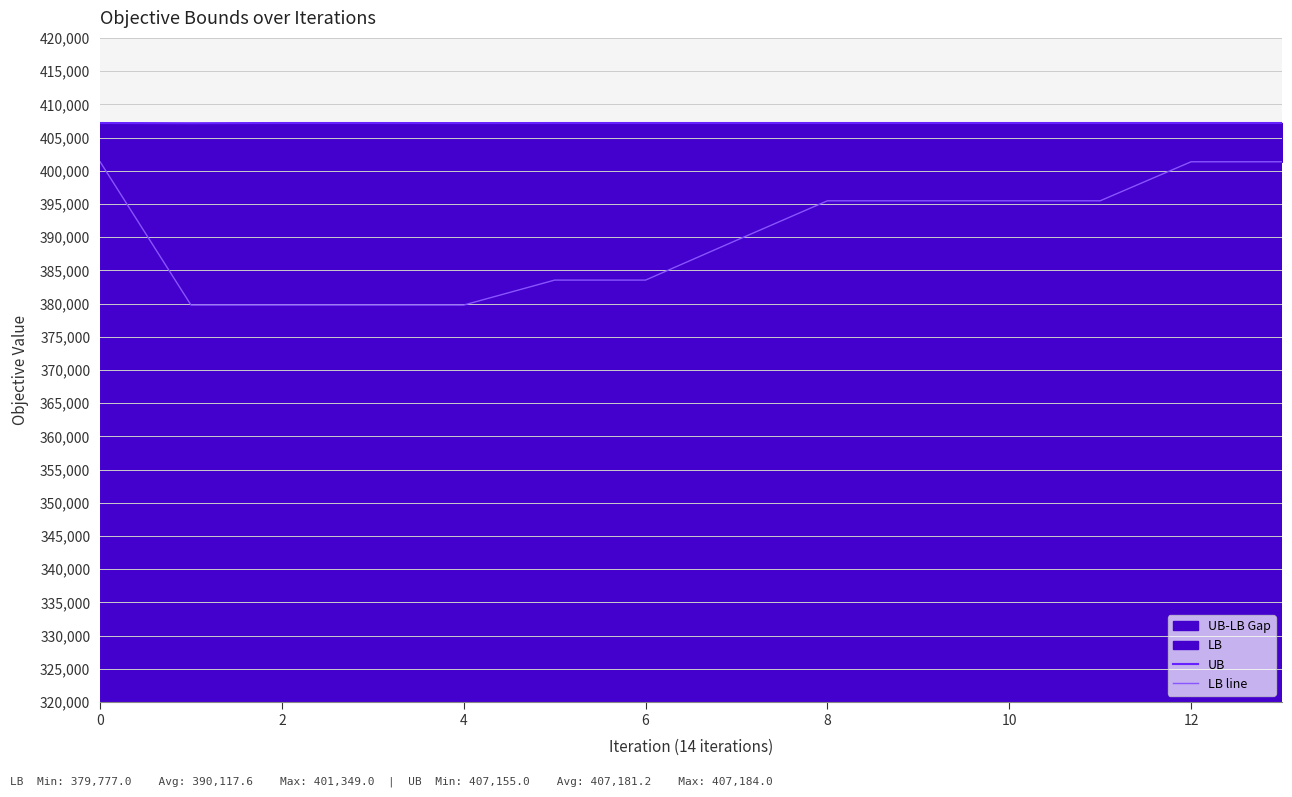

True or false: LB line and UB cross at least once.

False